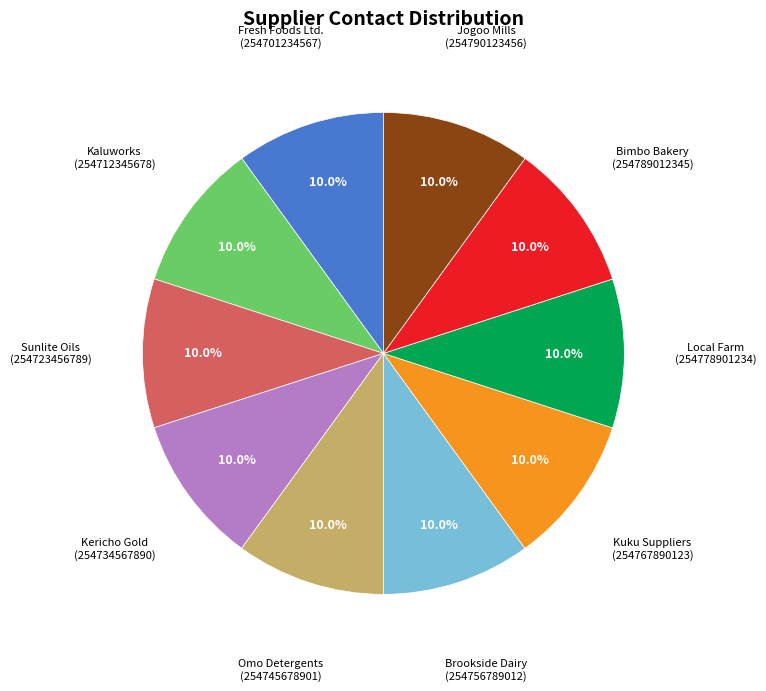

To the nearest percent, what percentage of the pie is Bimbo Bakery?

10%